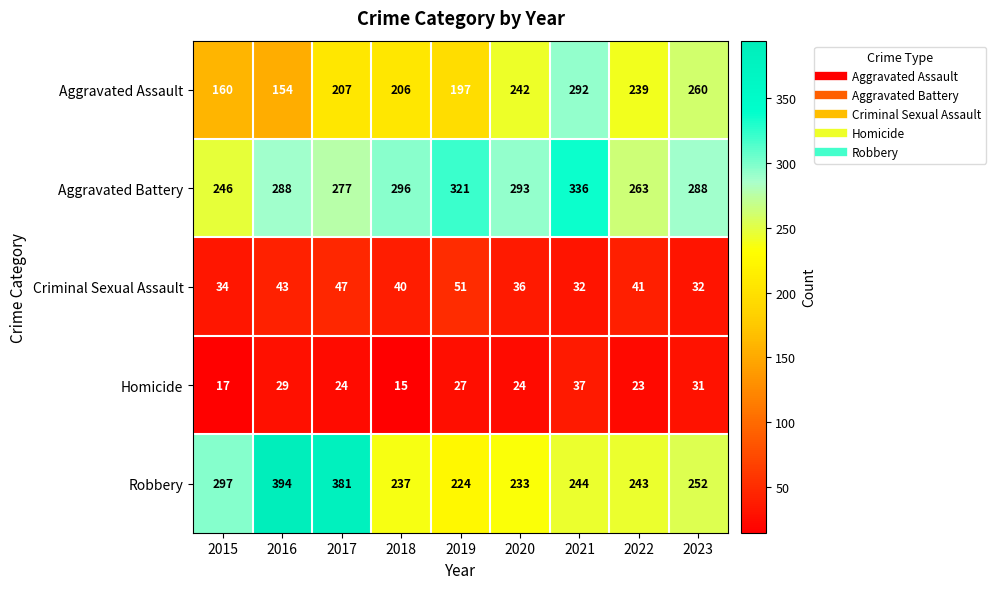

At which label does Aggravated Assault reach its minimum?

2016